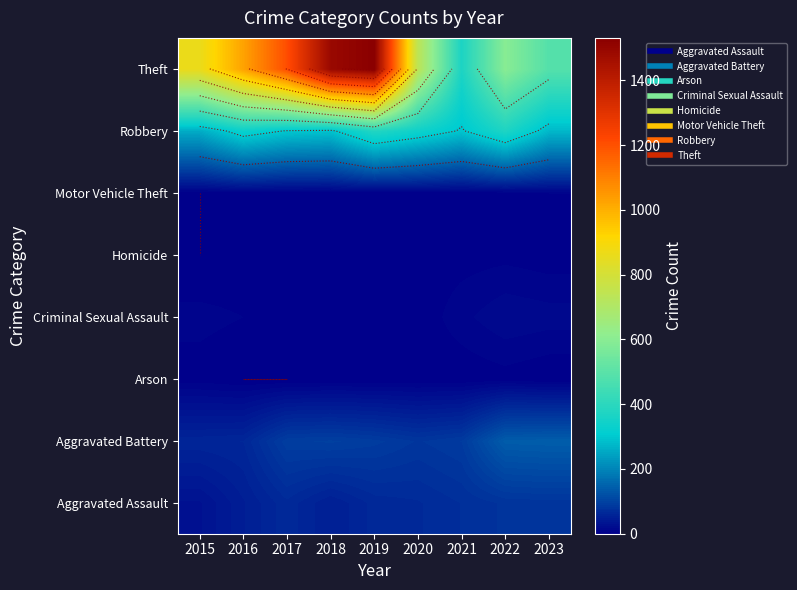

Is it true that Arson equals -2 at 2017?

False